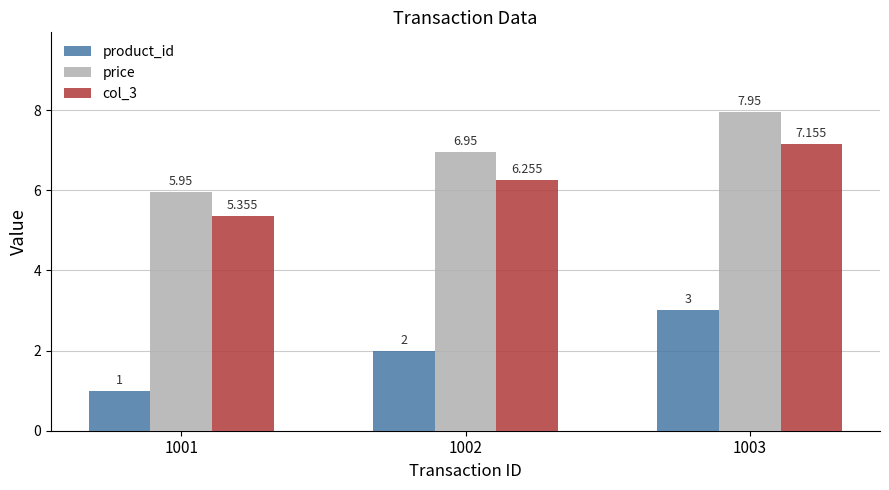

Rank the series at 1003 from lowest to highest value.

product_id, col_3, price